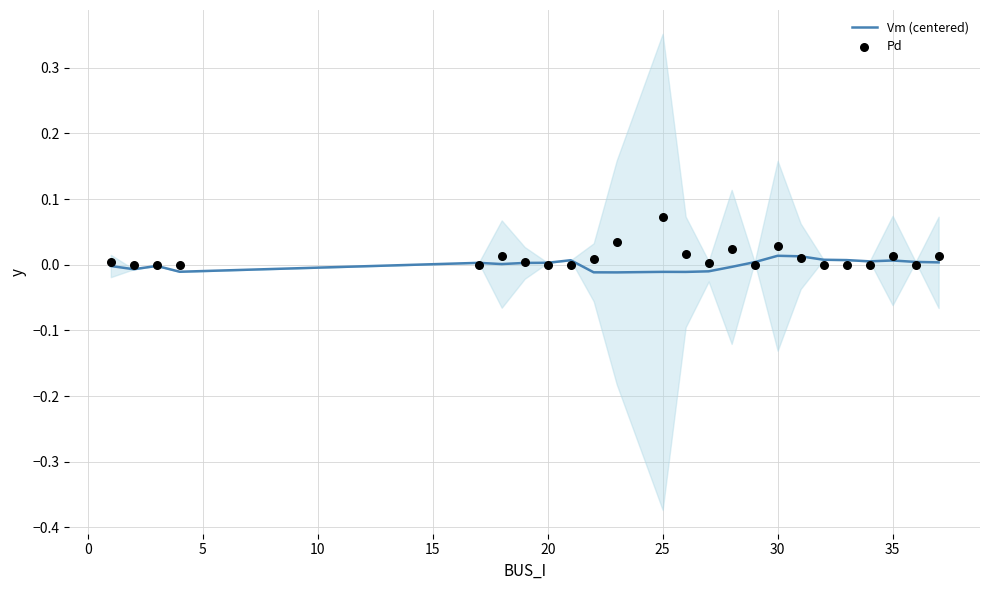

Which series has the widest spread of Y values?

Pd